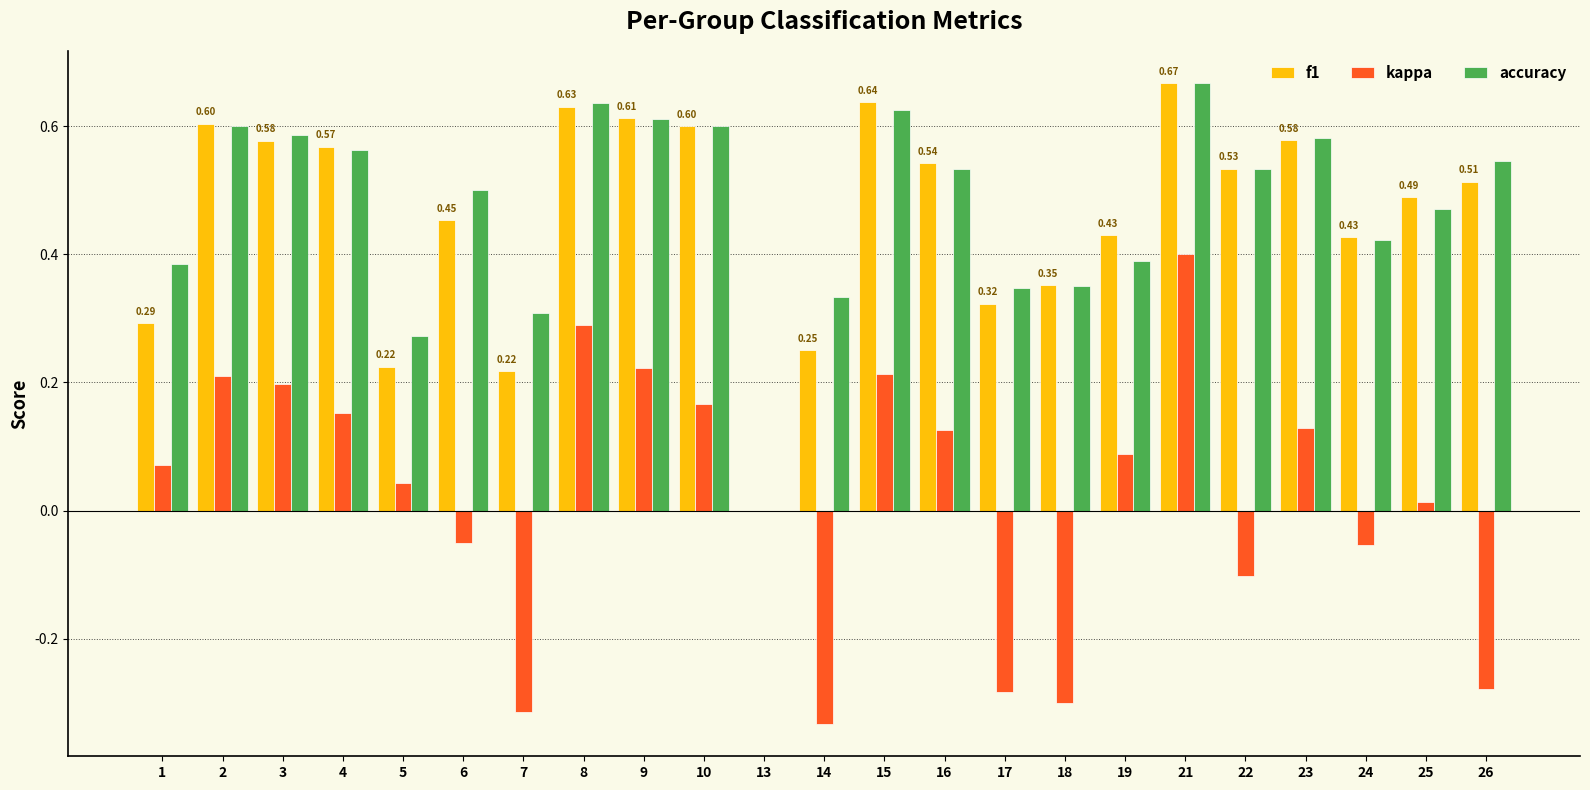

How many positive values does the f1 series have?

22